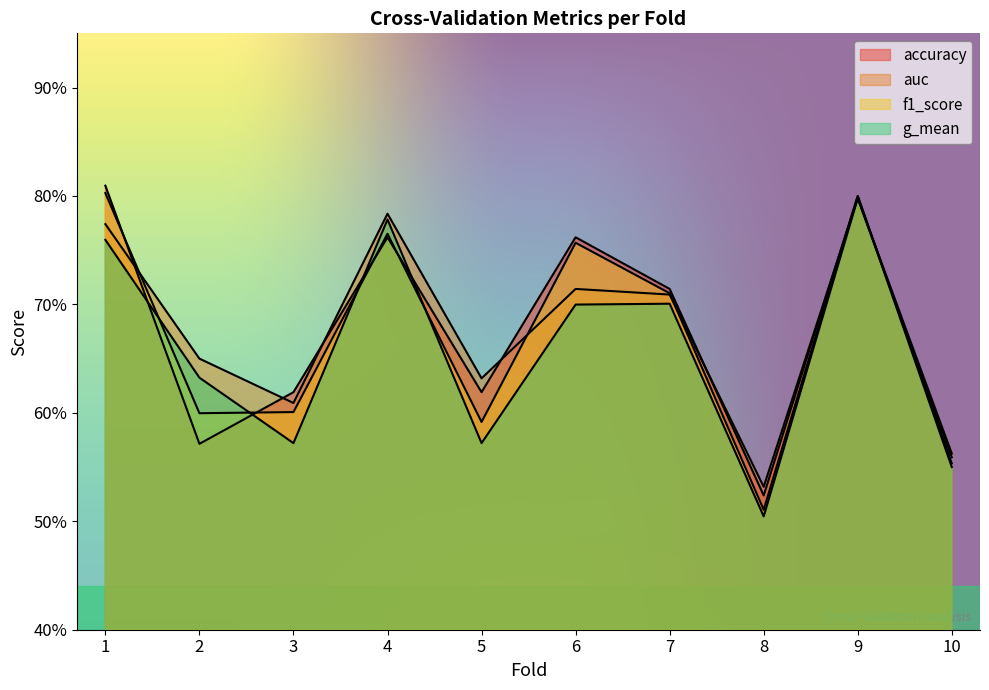

Count the g_mean values in the range 0 to 1.

10